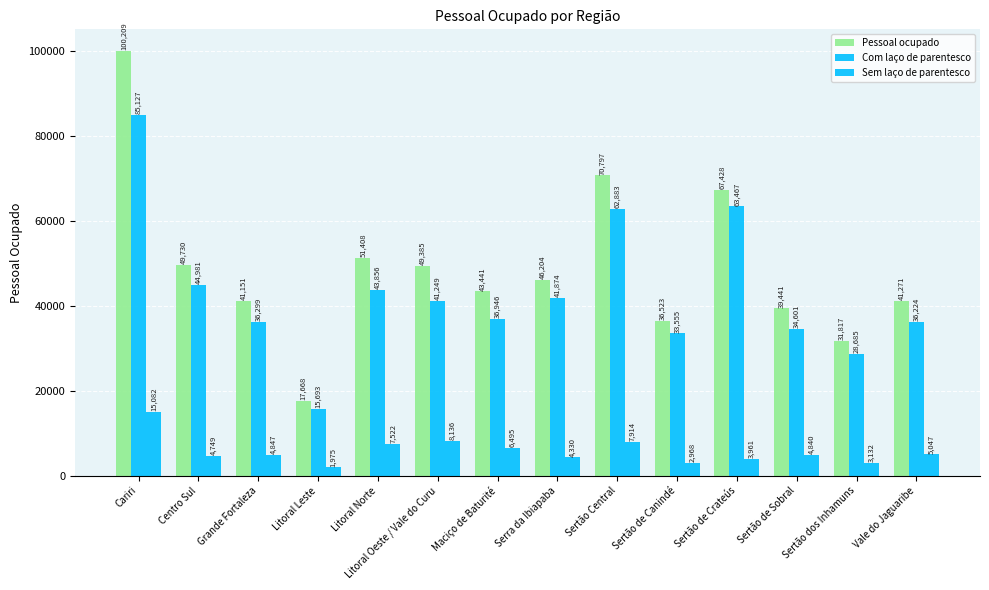

How many series are shown in this chart?

3